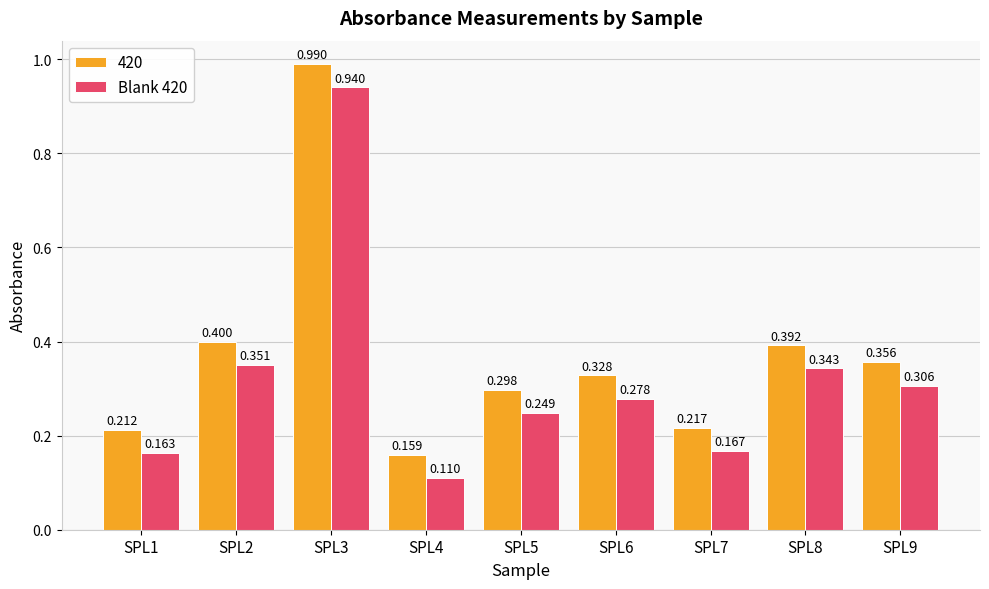

Is the value of Blank 420 at SPL8 greater than the value of 420 at SPL3?

No